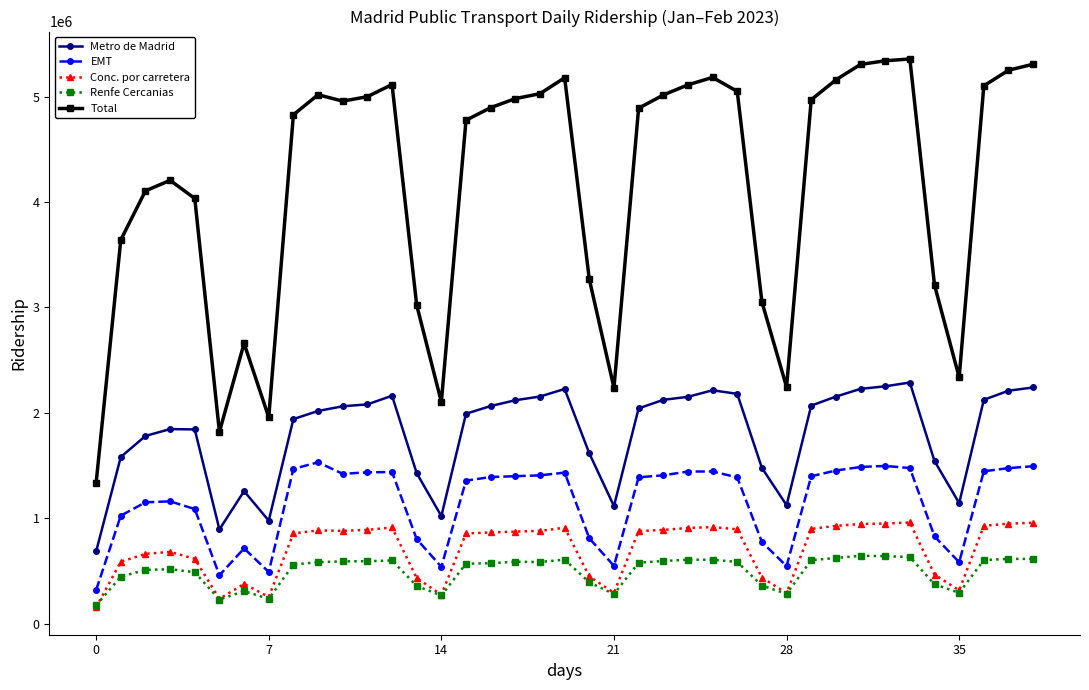

Which series has the widest spread of values?

Total